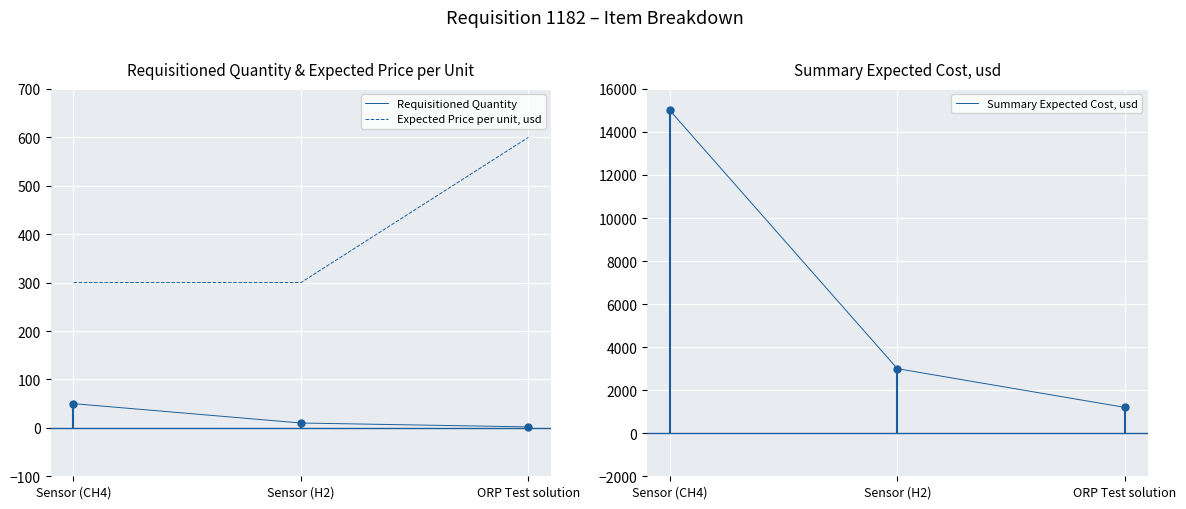

At which category does the chart reach its peak across all series?

Sensor (CH4)